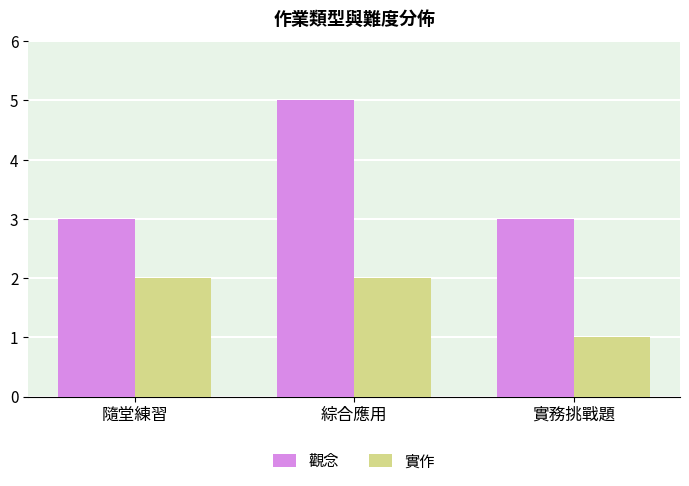

At how many categories does at least one series exceed 2?

3